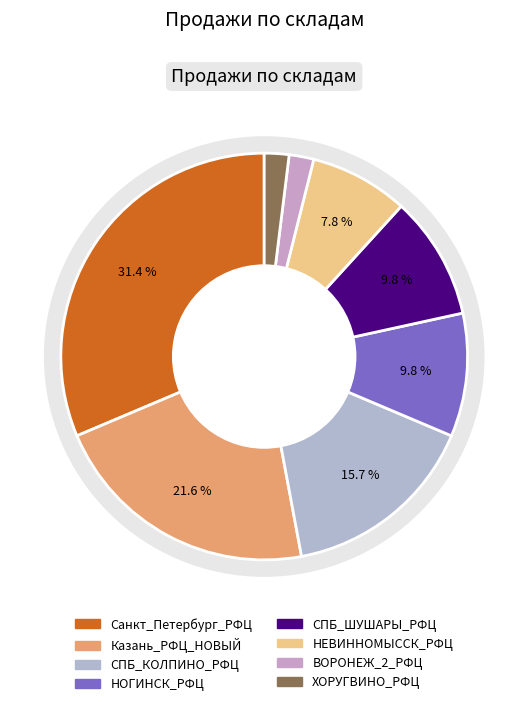

To the nearest percent, what is the difference between the largest and smallest slice percentages?

29%